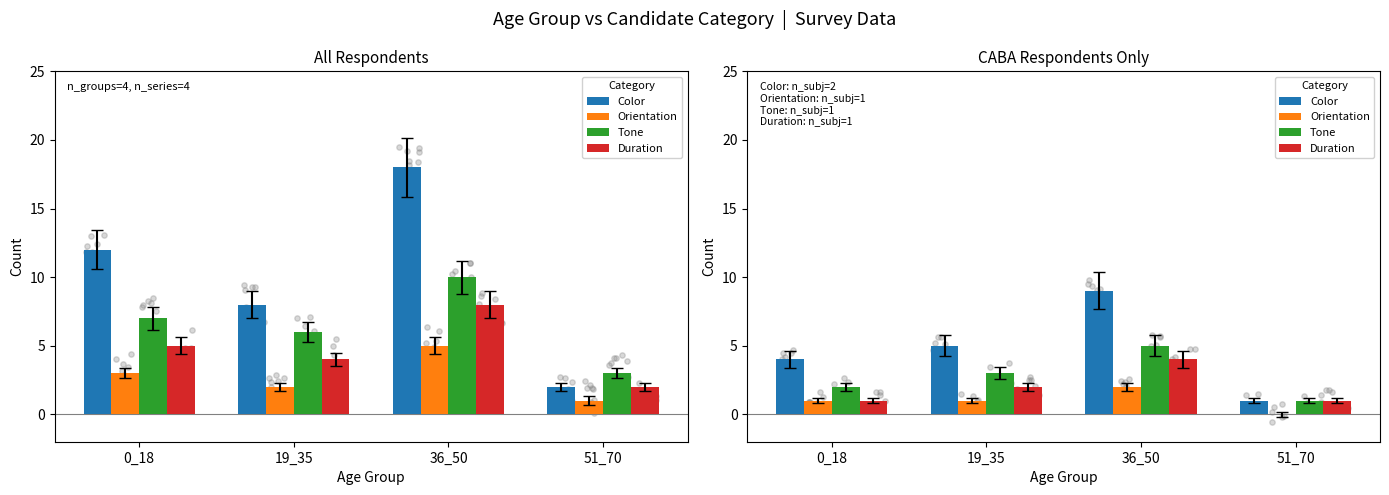

Is the value of Duration at 51_70 greater than the value of Color at 51_70?

No